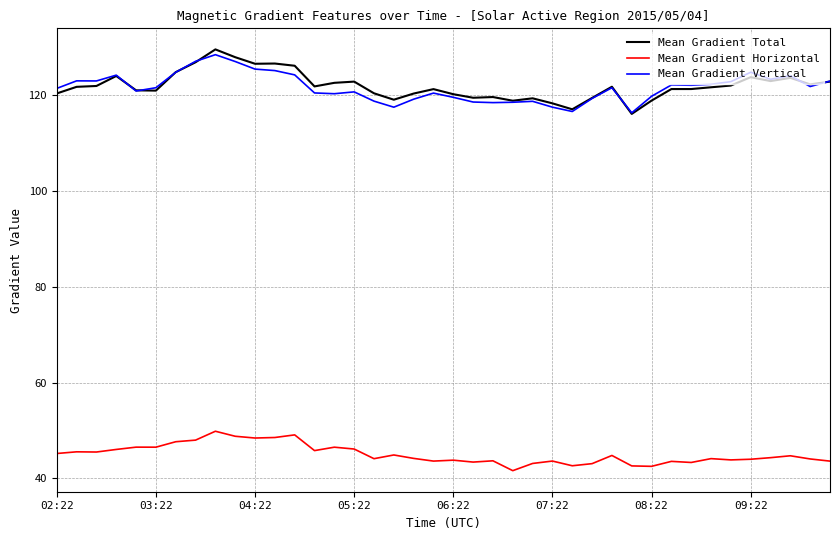

True or false: Mean Gradient Vertical and Mean Gradient Horizontal intersect in this chart.

False